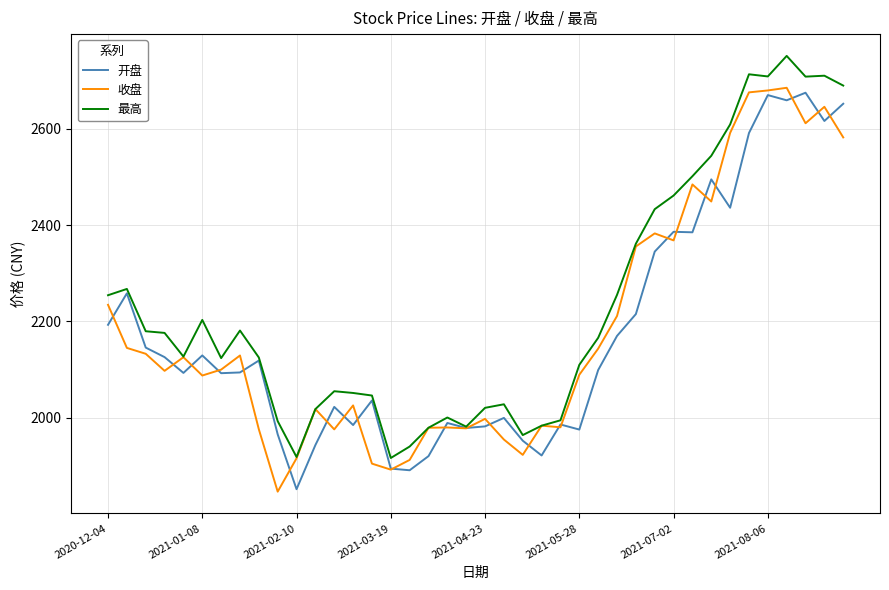

What is the highest value of the 最高 series?

2751.6